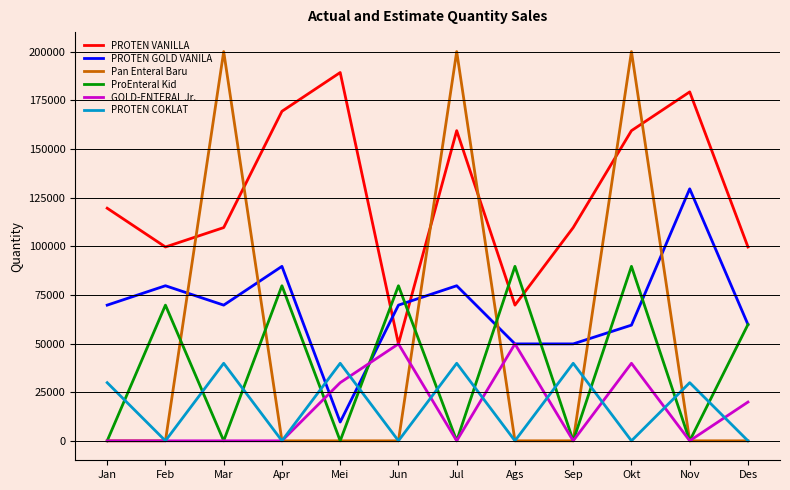

True or false: PROTEN COKLAT and PROTEN VANILLA cross at least once.

False